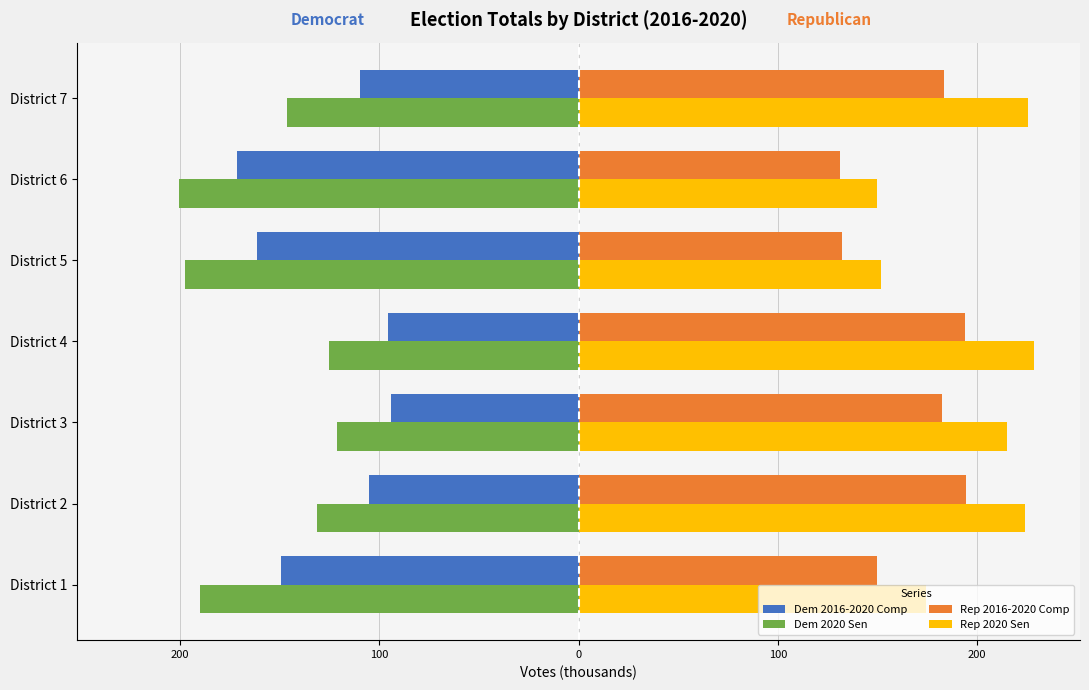

What are all the series names shown in the legend?

Dem 2016-2020 Comp, Dem 2020 Sen, Rep 2016-2020 Comp, Rep 2020 Sen